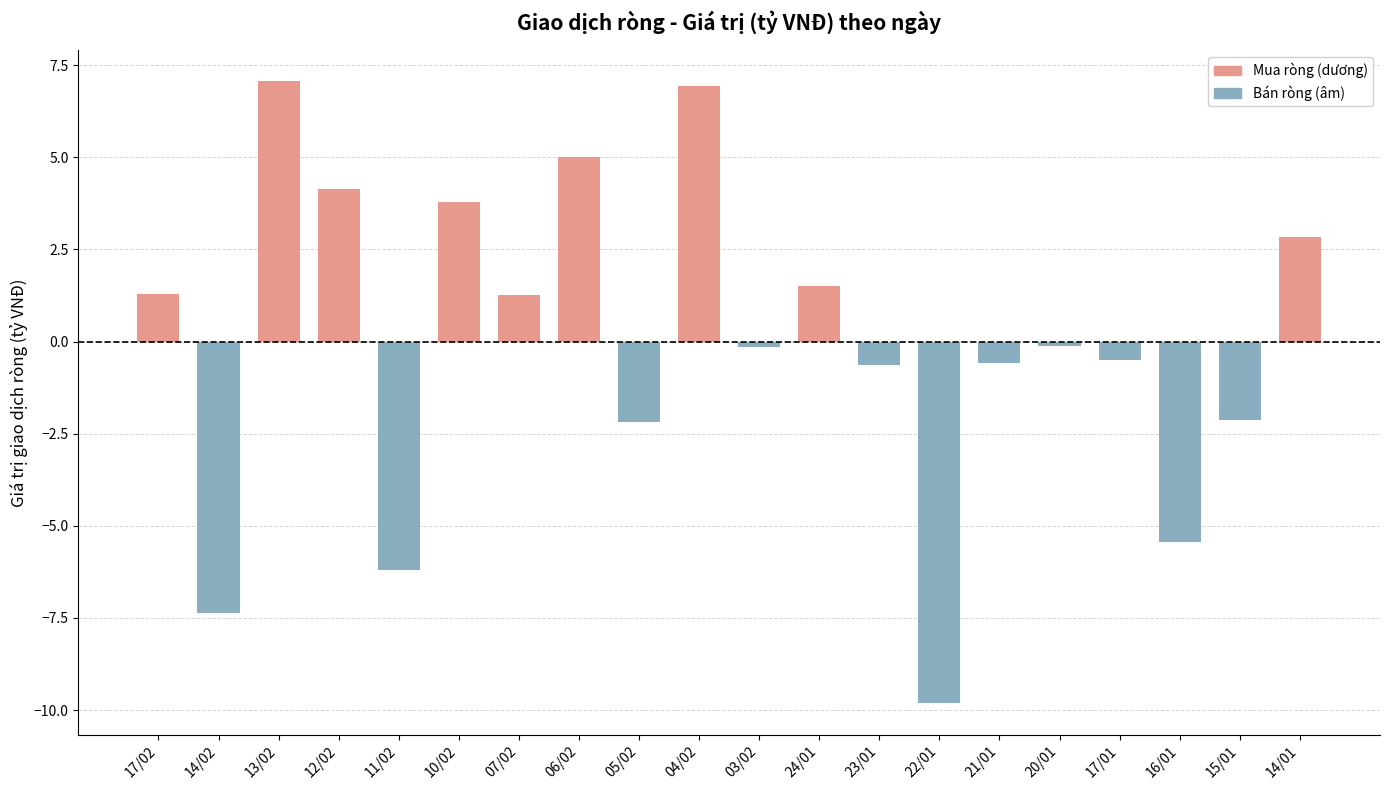

At how many categories does at least one series exceed -2?

20